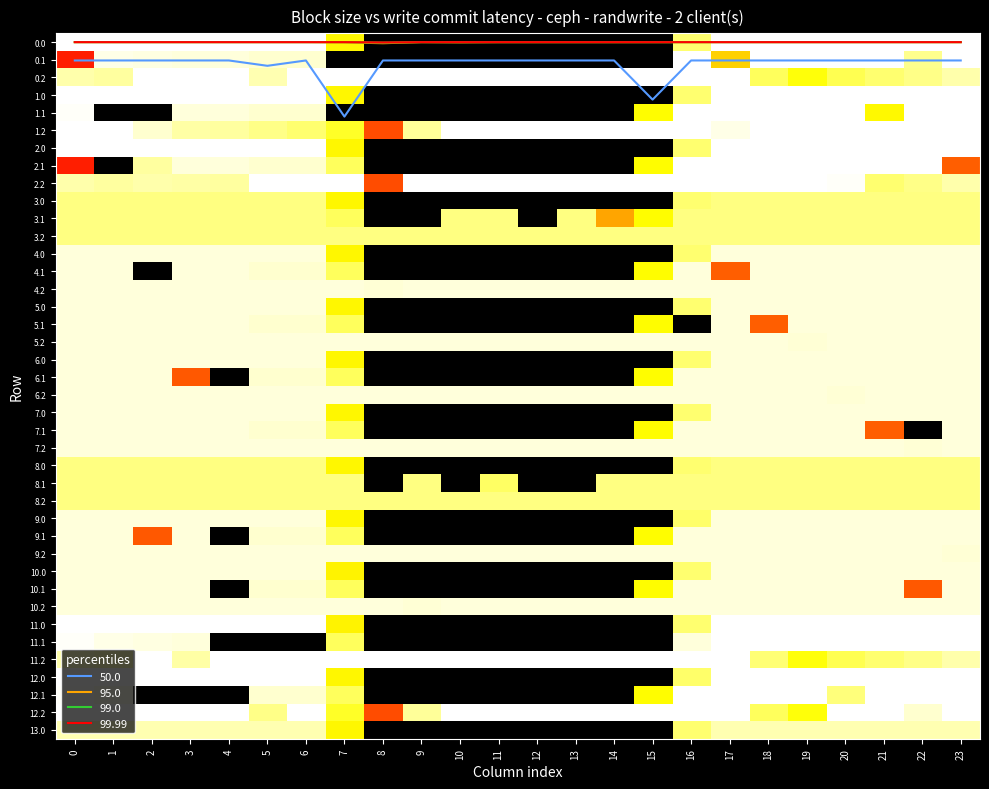

What is the sum of all 2.2 values?

8167.8